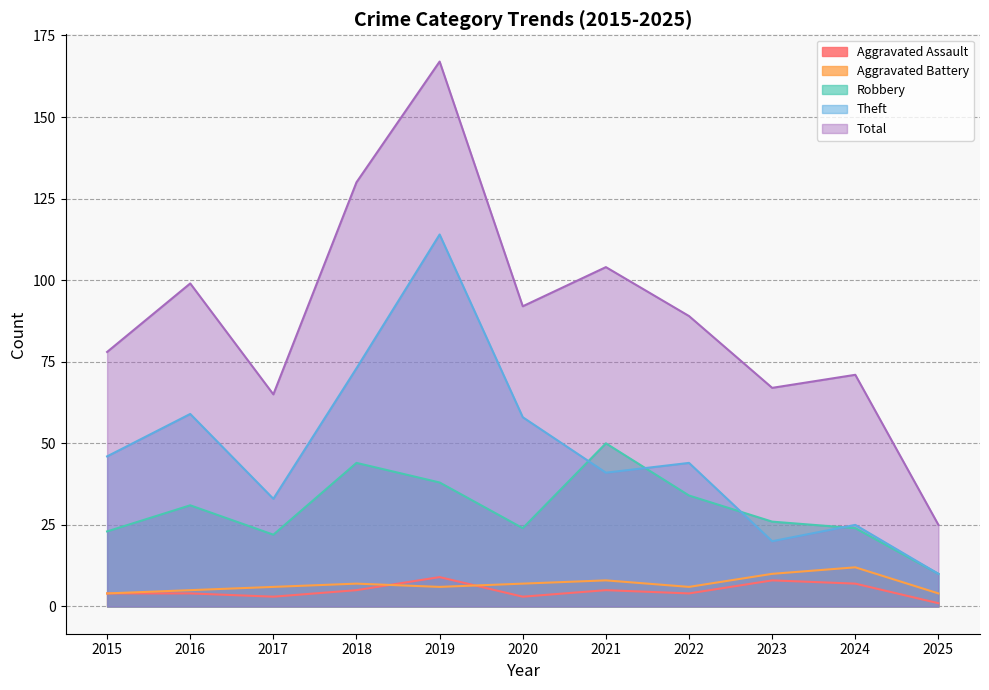

True or false: Robbery and Aggravated Battery cross at least once.

False